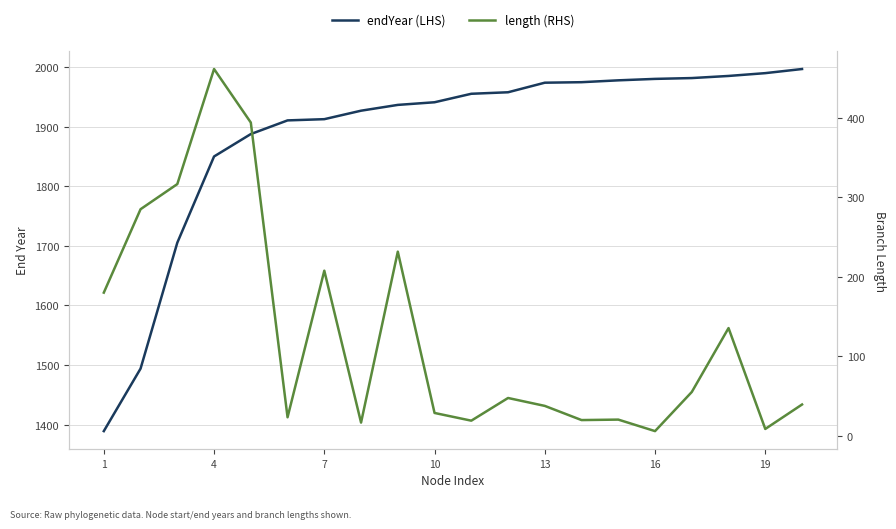

Rank the series at 13 from lowest to highest value.

length (RHS), endYear (LHS)